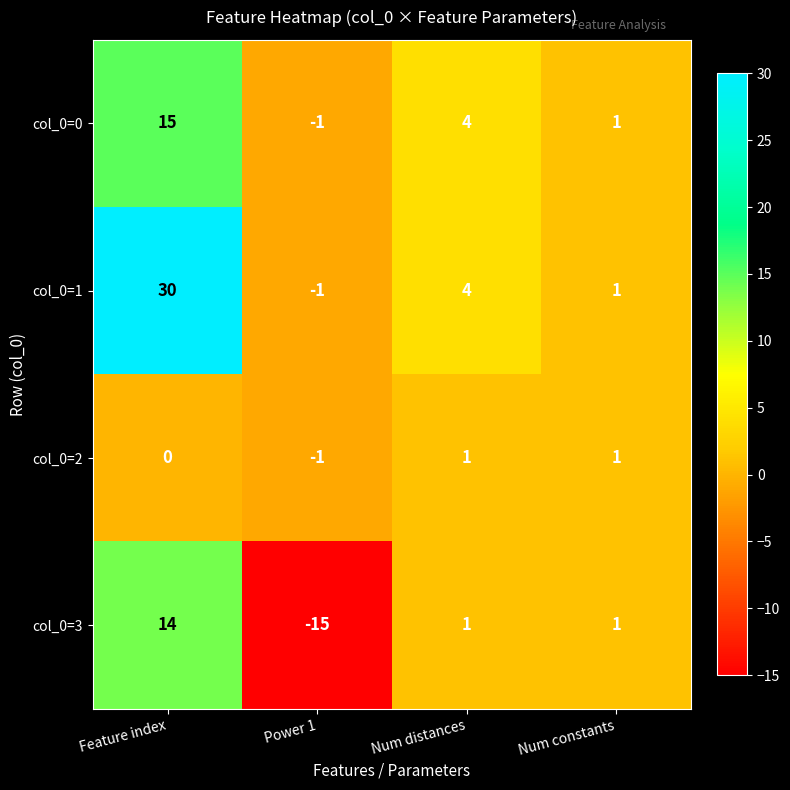

The col_0=2 series shows -1 at Power 1. True or false?

True